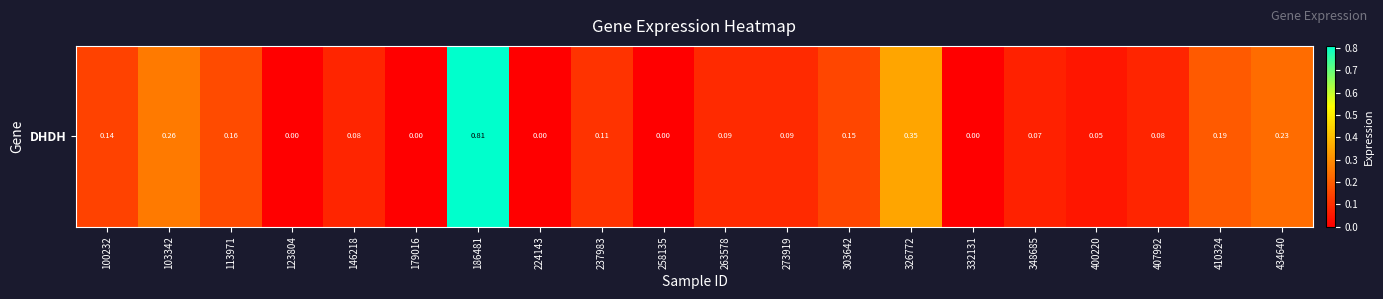

List the labels in order of value, smallest first.

123804, 179016, 224143, 258135, 332131, 400220, 348685, 146218, 407992, 263578, 273919, 237983, 100232, 303642, 113971, 410324, 434640, 103342, 326772, 186481